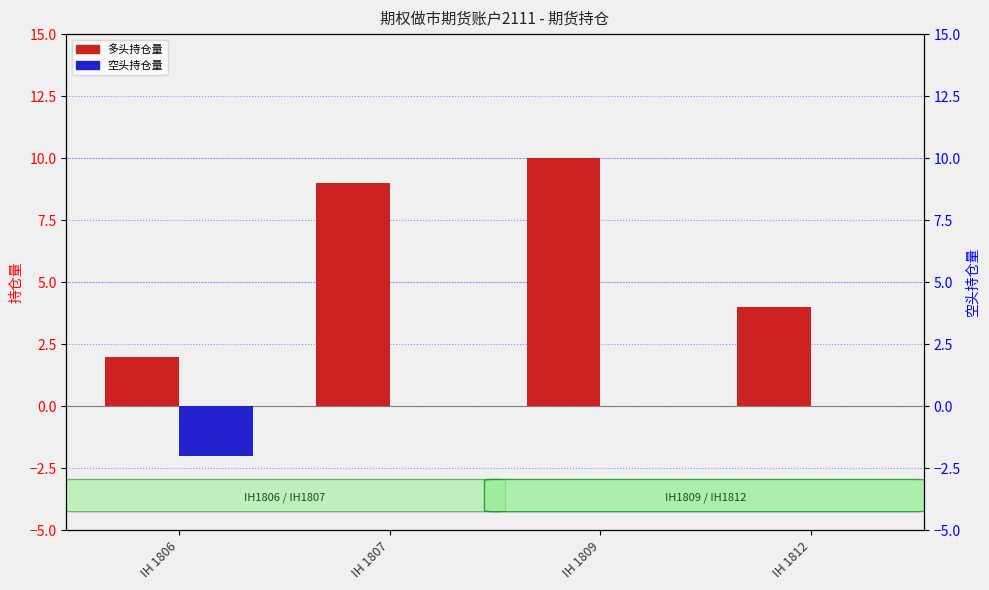

Which category has the lowest value across all series?

IH 1806